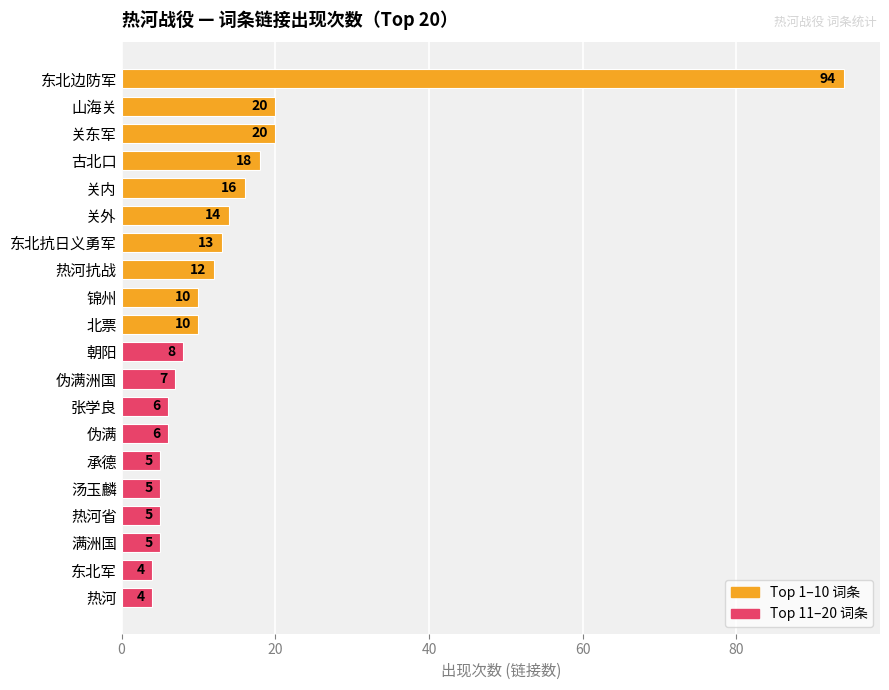

Which has a higher value, 关东军 or 伪满?

关东军